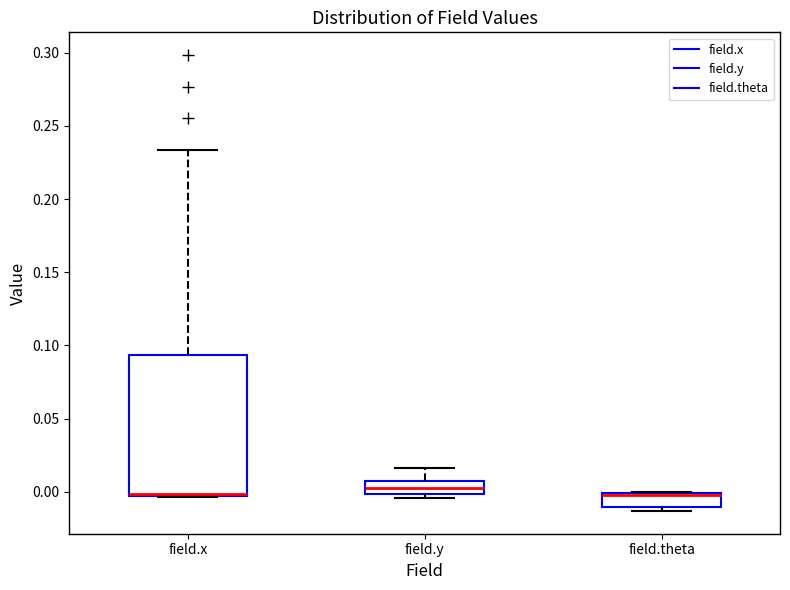

Comparing the boxes themselves (not the whiskers), which one is the tallest?

field.x